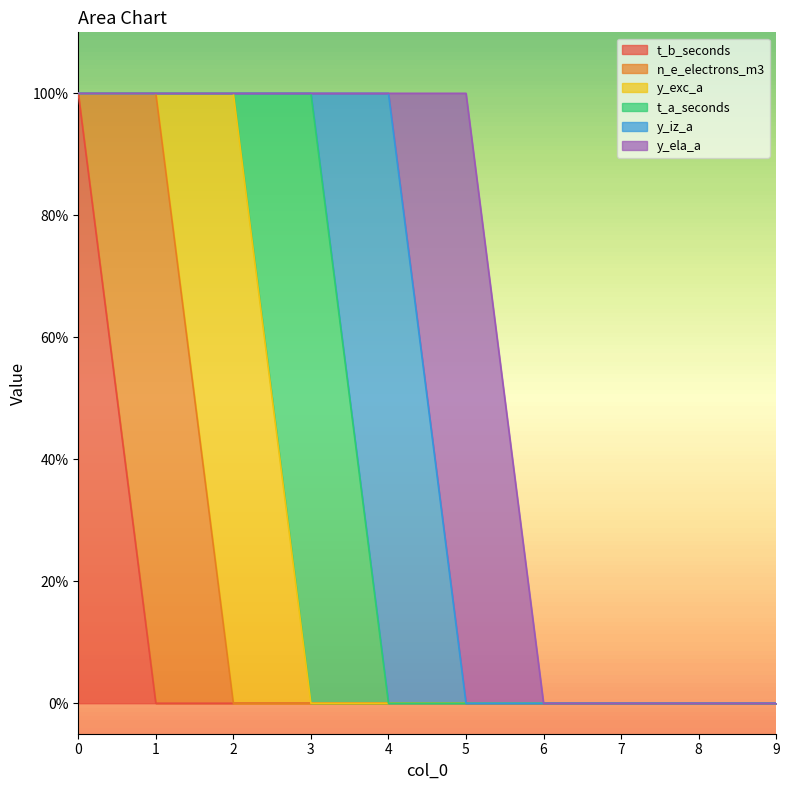

Which category has the highest value in the n_e_electrons_m3 series?

1